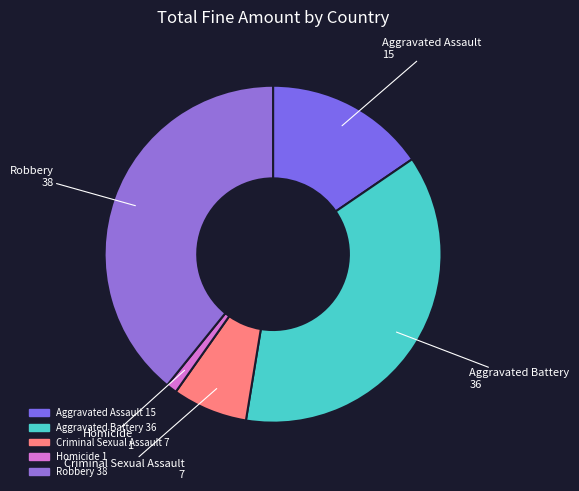

What is the smallest slice in the pie chart?

Homicide